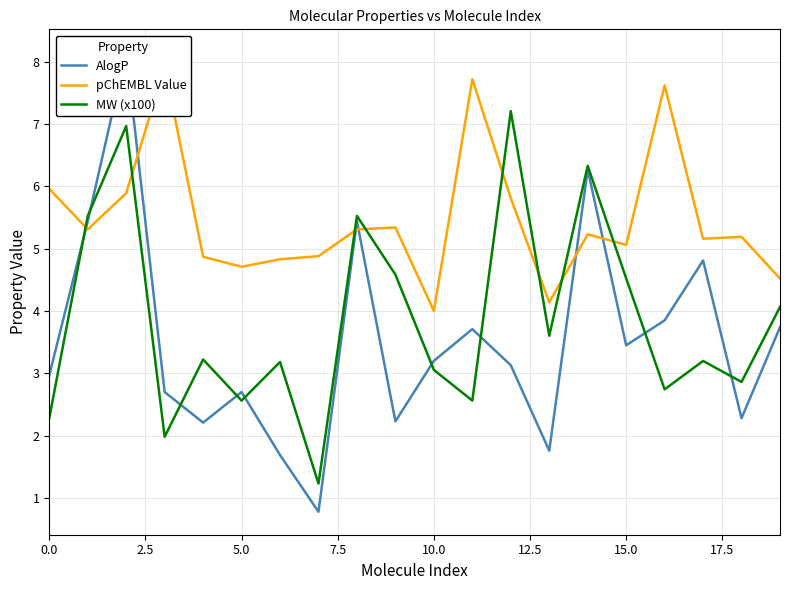

Is it true that MW (x100) equals 8.0 at 15.0?

False